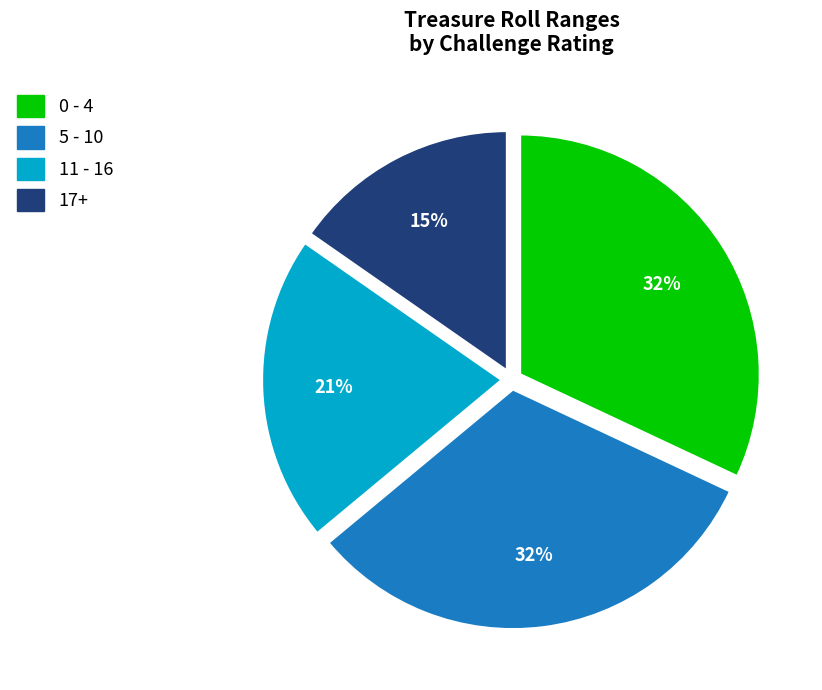

What percentage is the 11 - 16 slice, to the nearest percent?

21%